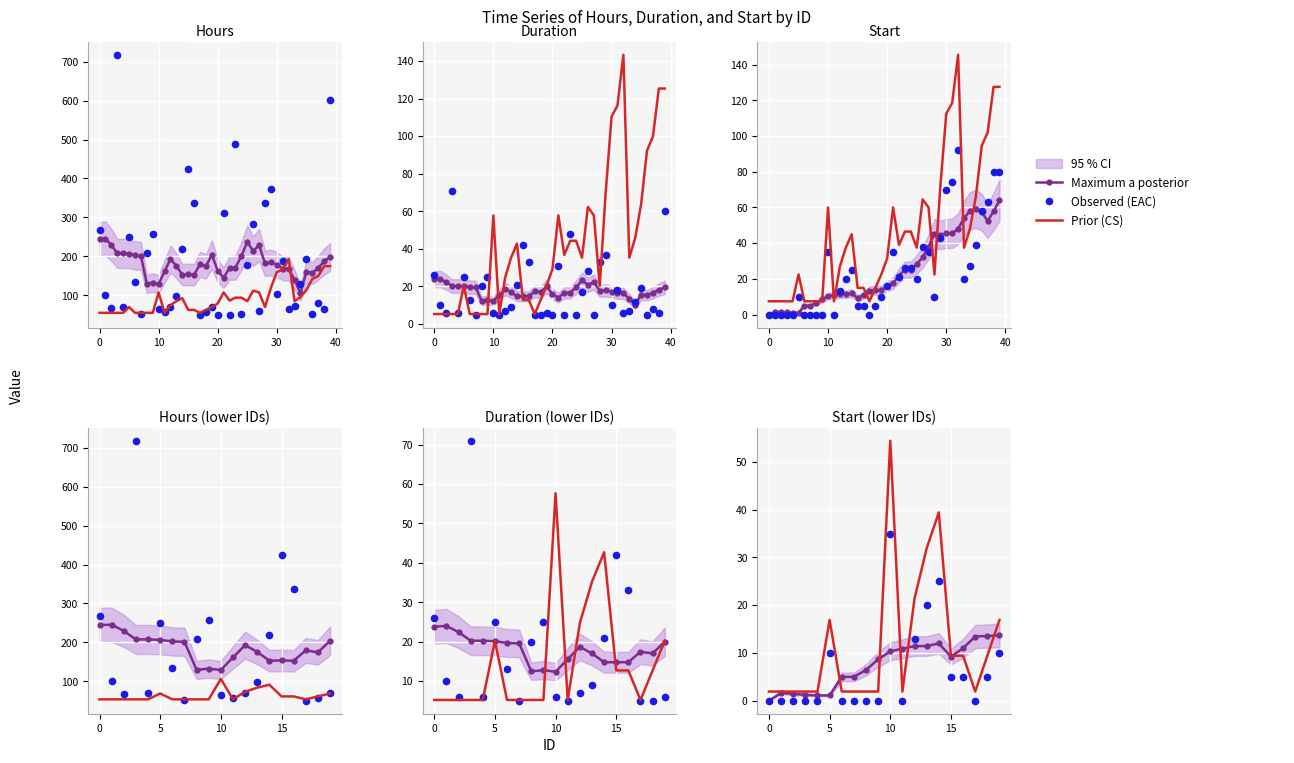

What is the label of the 7th point from the right?

13